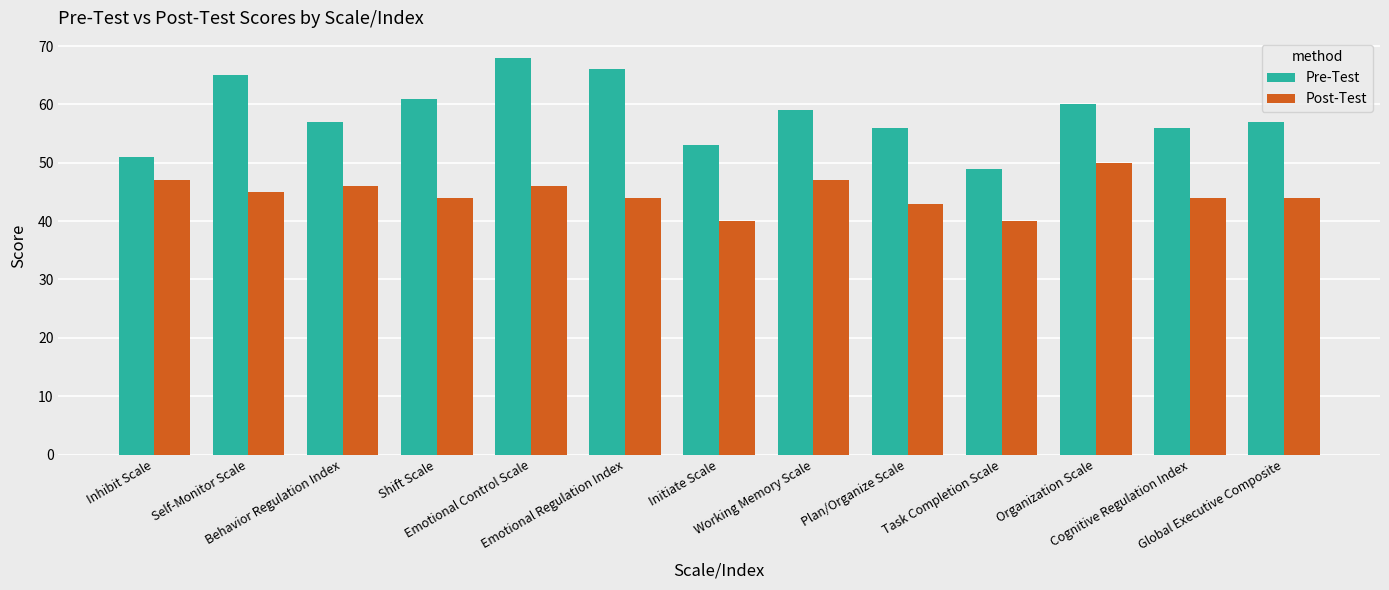

What is the label of the 4th bar from the left?

Shift Scale